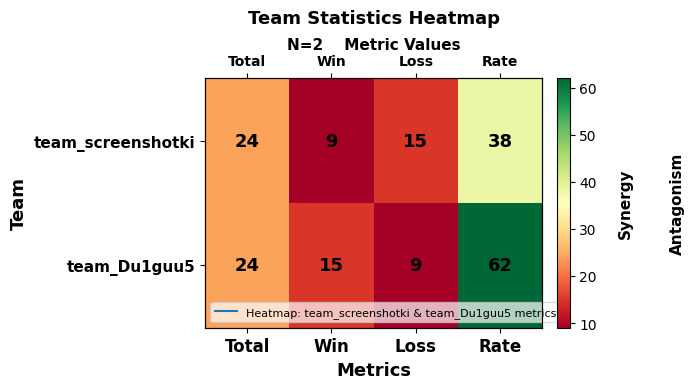

What is the difference between the highest and lowest values at Rate?

24